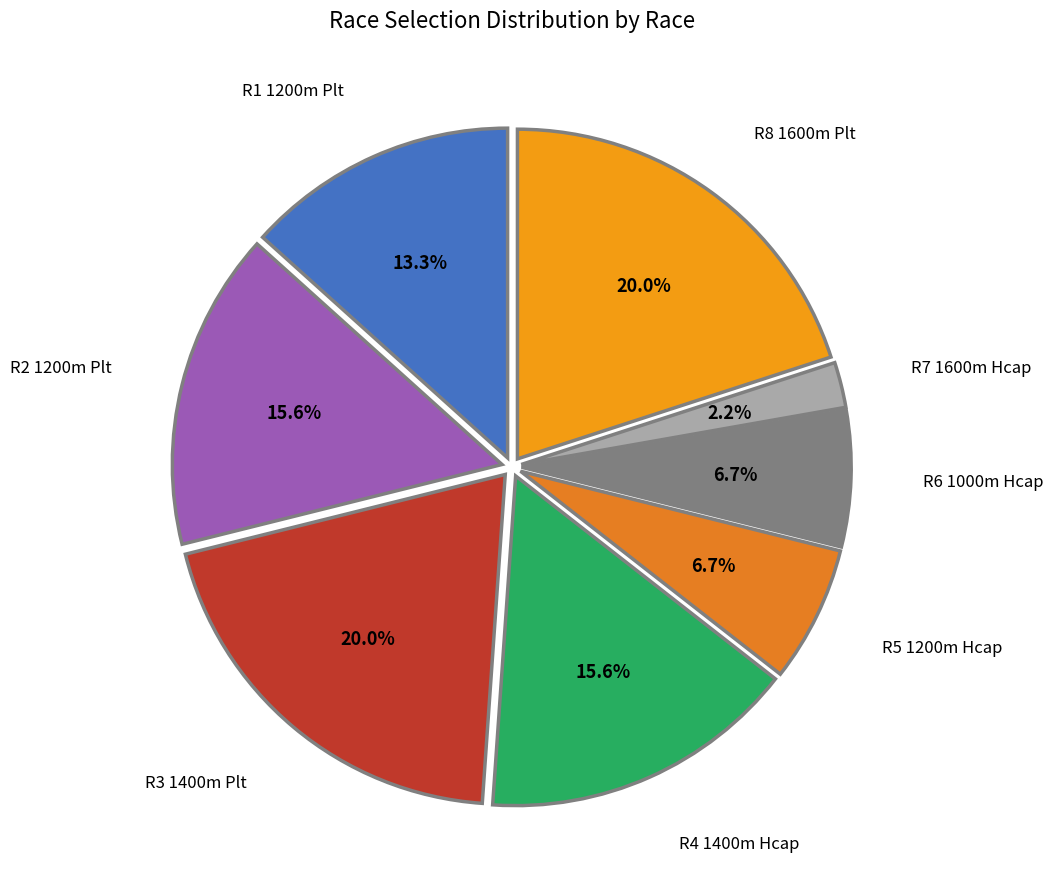

How many slices are in this pie chart?

8